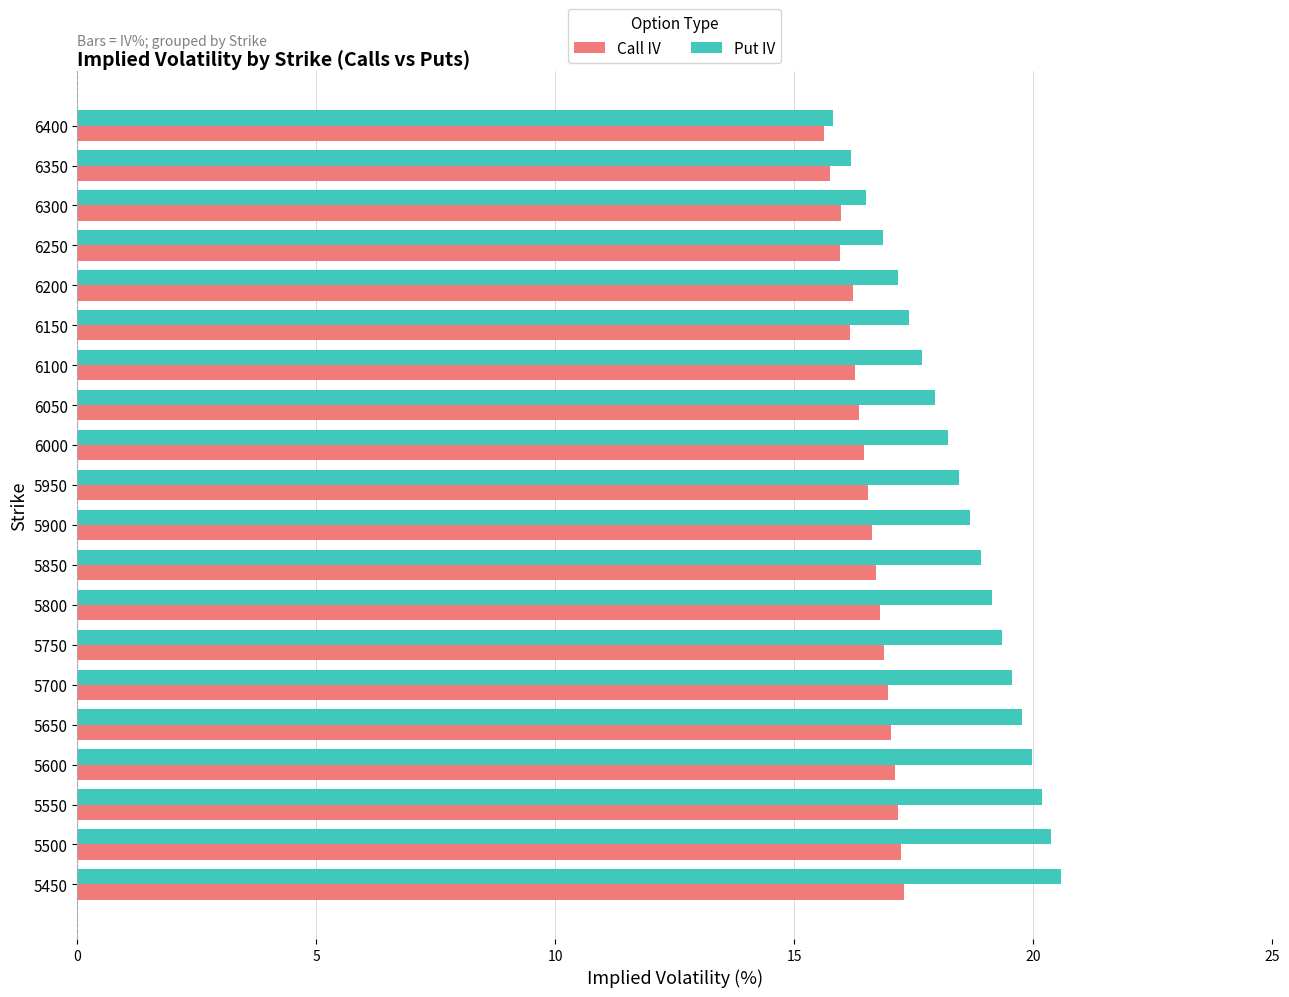

Is it true that Put IV equals 20.6 at 5450?

True